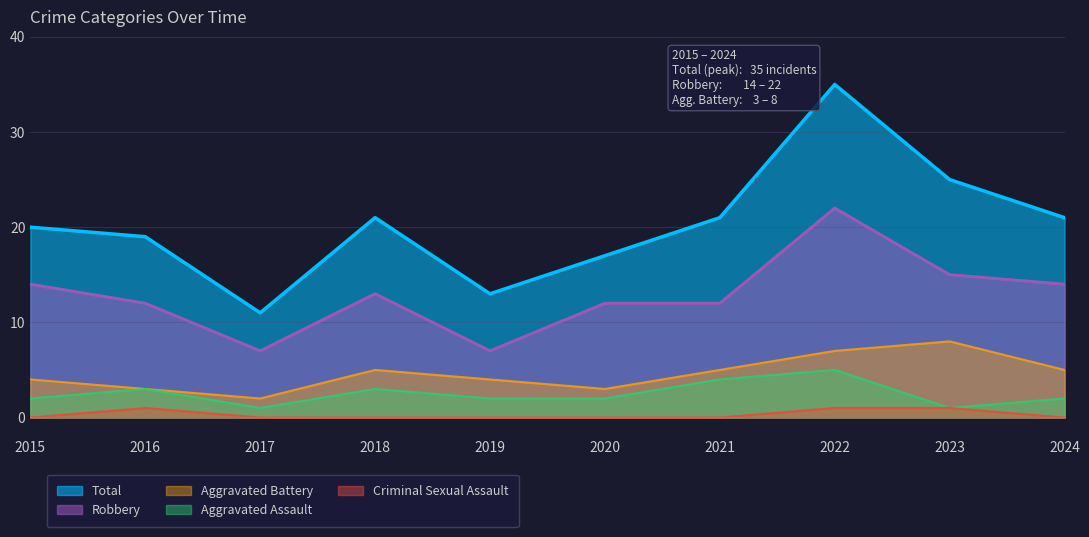

What is the difference between the highest and lowest values at 2022?

34